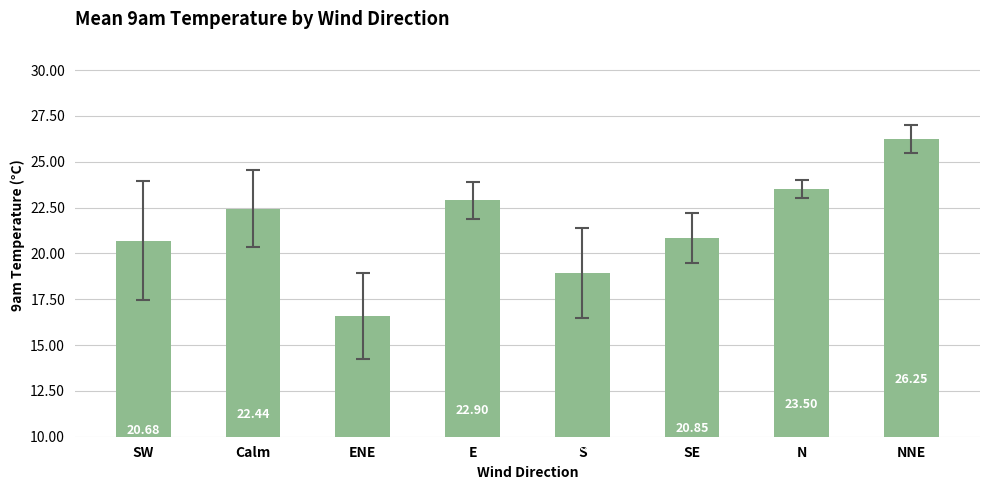

List the labels in order of value, largest first.

NNE, N, E, Calm, SE, SW, S, ENE